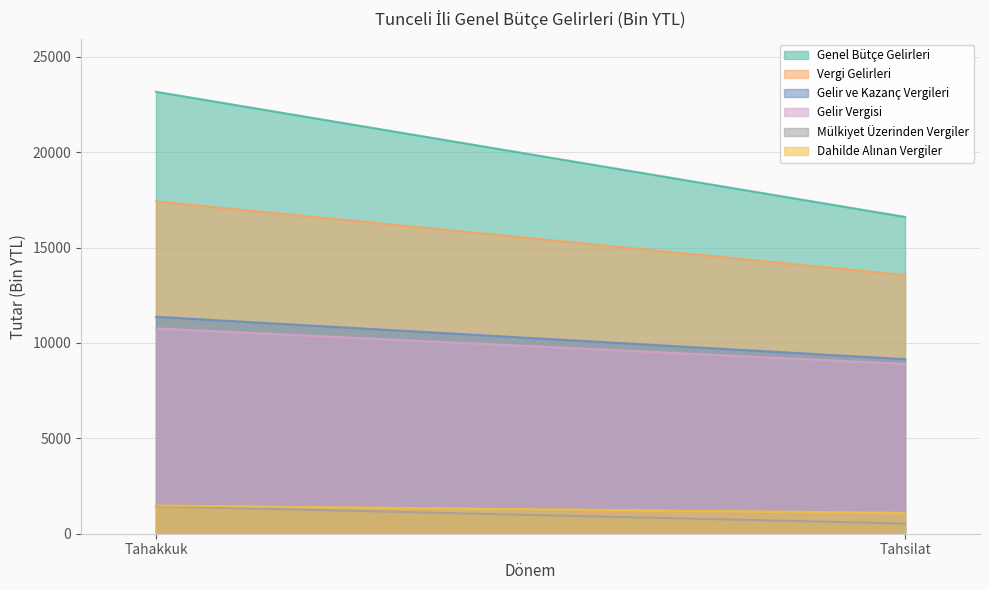

The value of Genel Bütçe Gelirleri at Tahsilat is 16607. True or false?

True